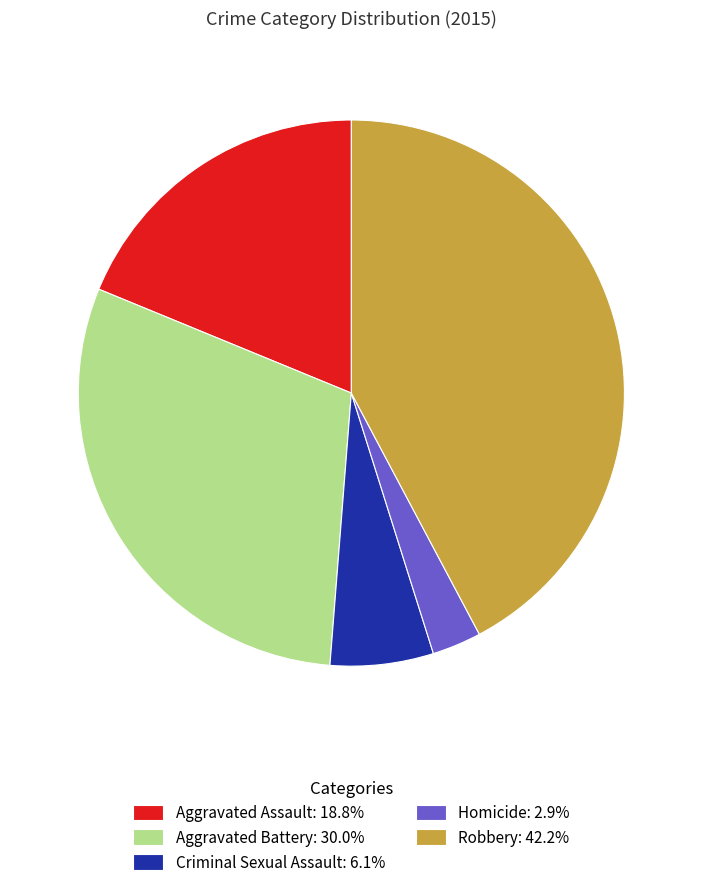

Which has a higher value, Robbery or Aggravated Battery?

Robbery